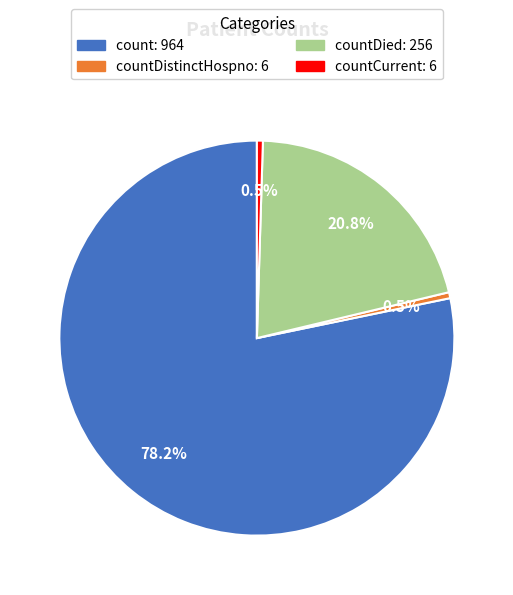

Is there a majority slice in this chart?

Yes